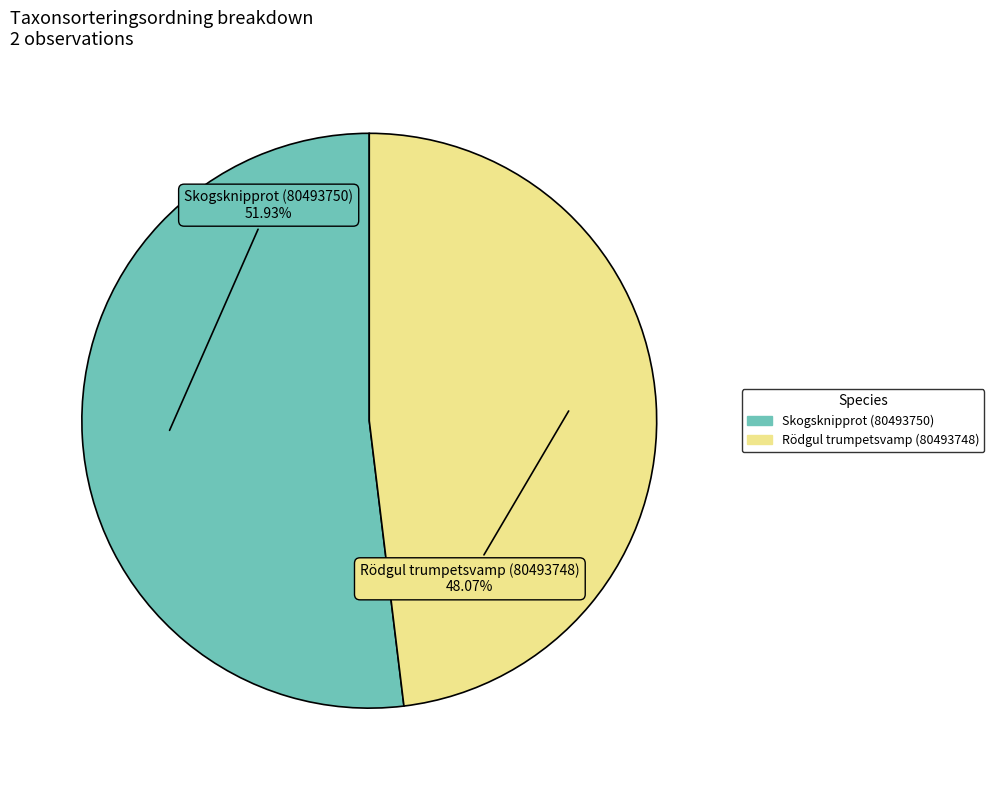

What is the majority slice?

Skogsknipprot (80493750)